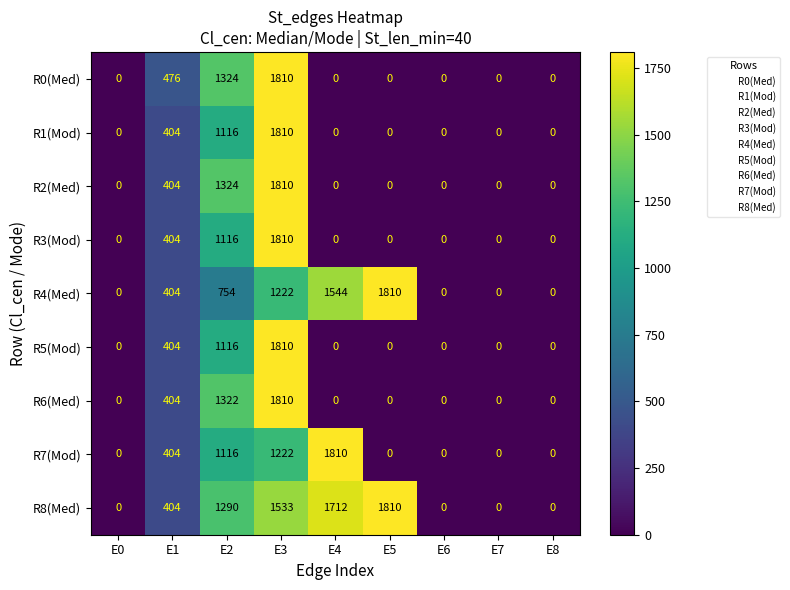

Is it true that R1(Mod) equals 1810 at E3?

True